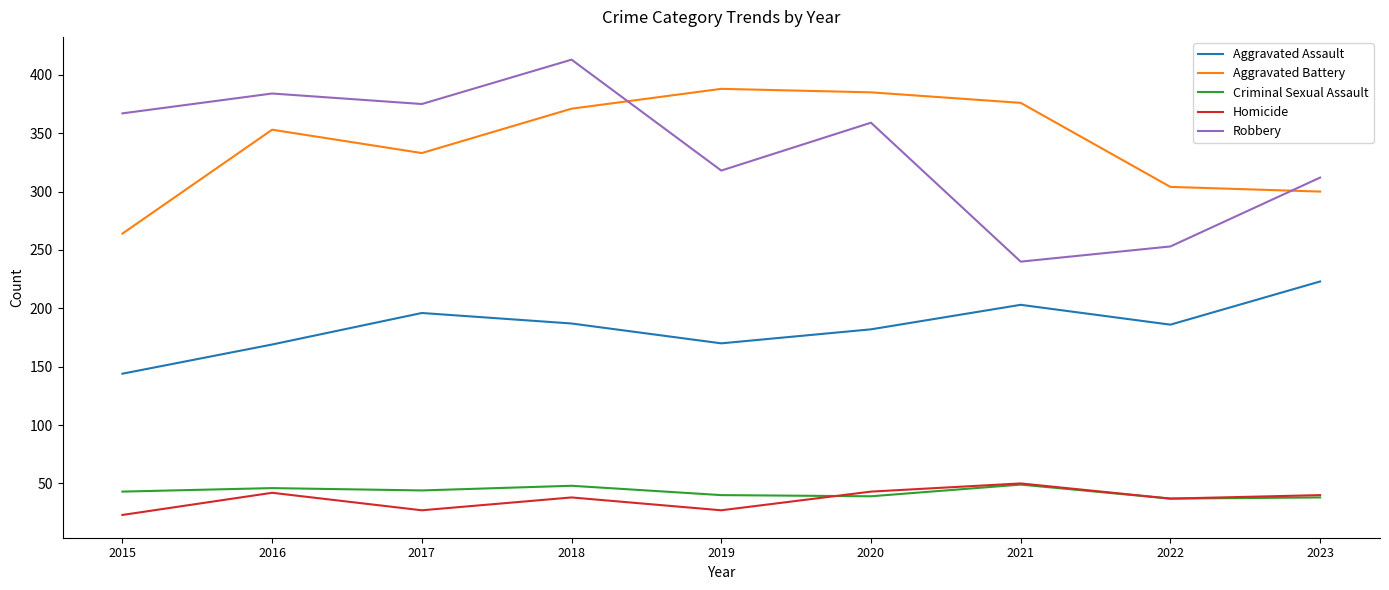

Count the number of data series in this chart.

5